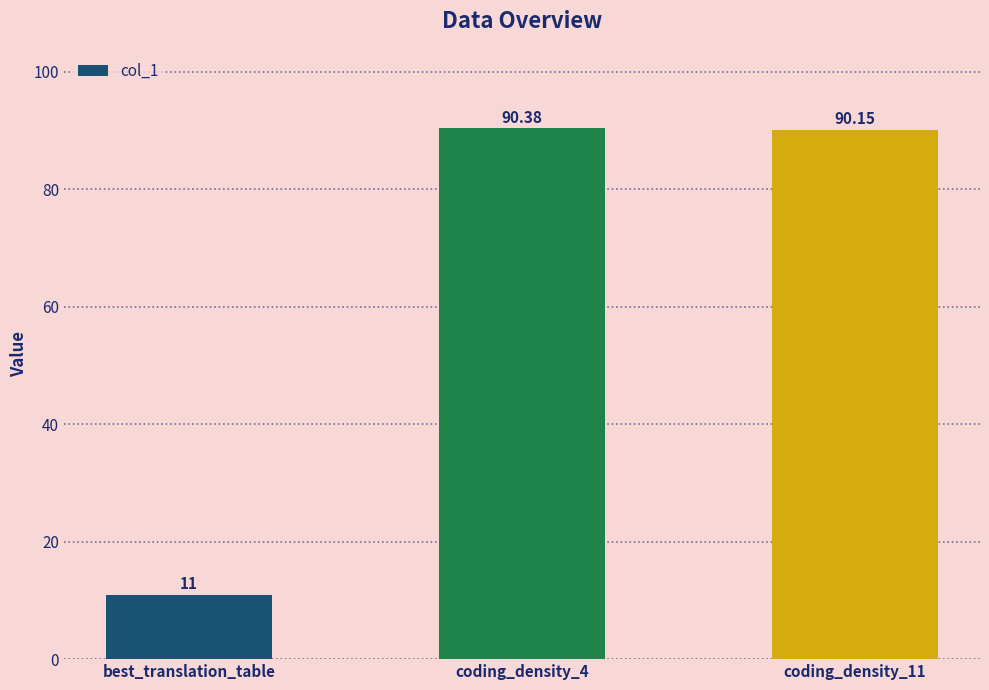

Is it true that the value at best_translation_table is 11.0?

True